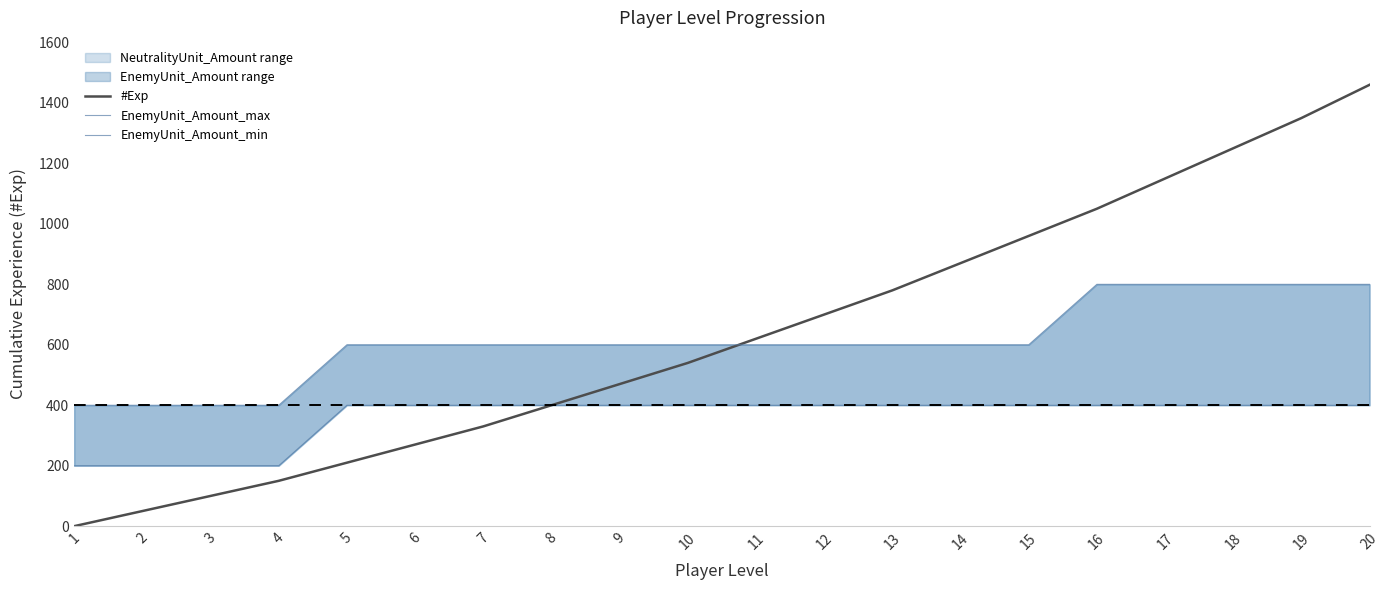

Is it true that EnemyUnit_Amount_max equals 800 at 20?

True